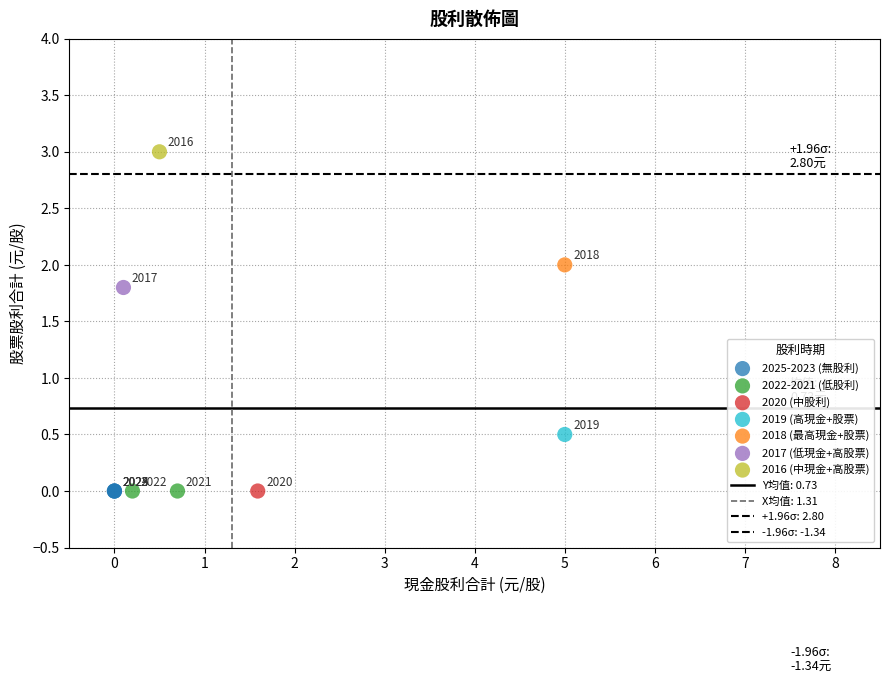

Which series reaches the maximum Y coordinate?

2016 (中現金+高股票)